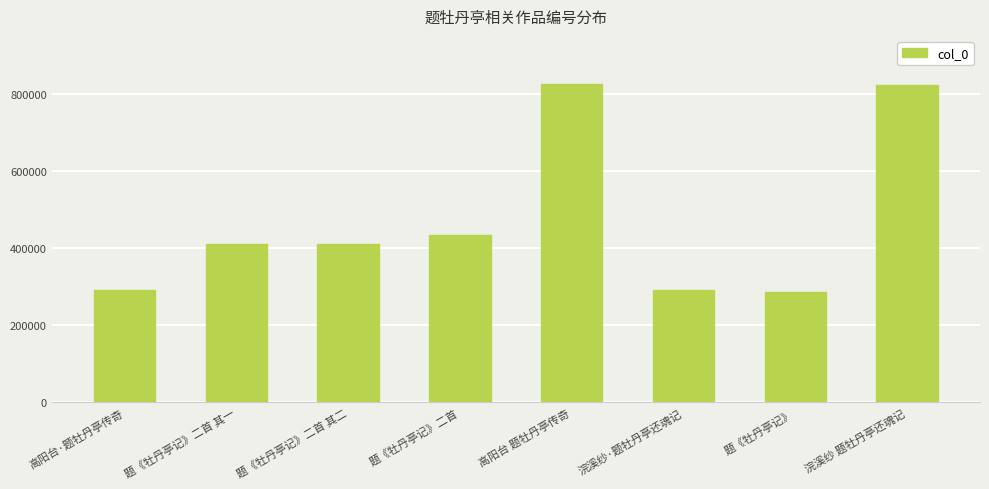

What is the difference between the maximum and second lowest values?

533147